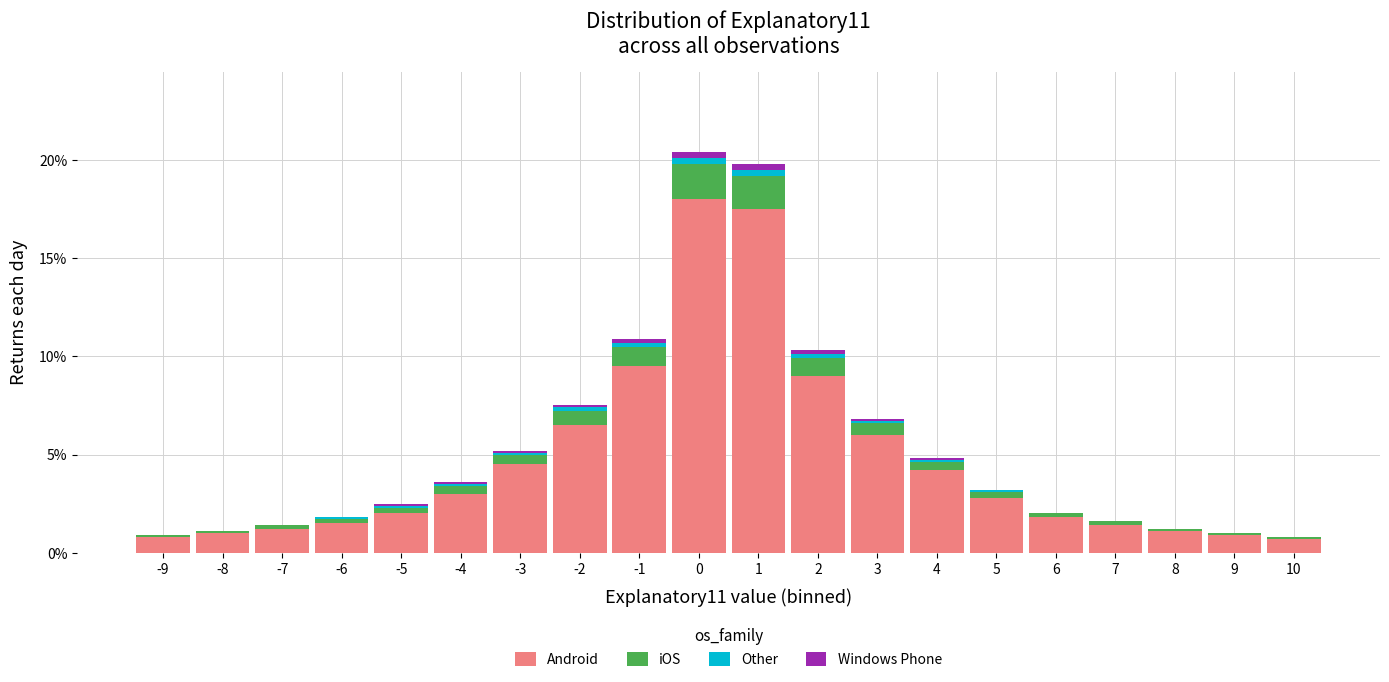

Are the bars grouped side by side (vs. stacked)?

No